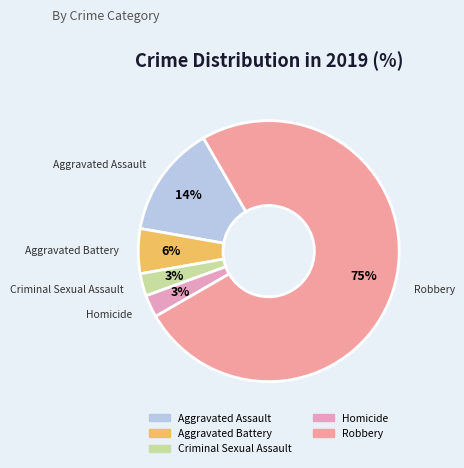

True or false: Robbery accounts for 80% of the total.

False